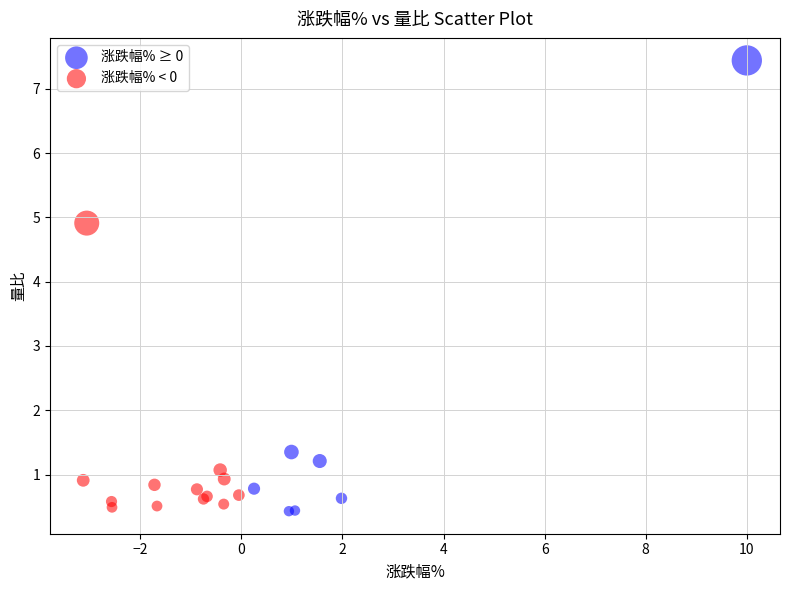

Which series contains the highest Y value?

涨跌幅% ≥ 0